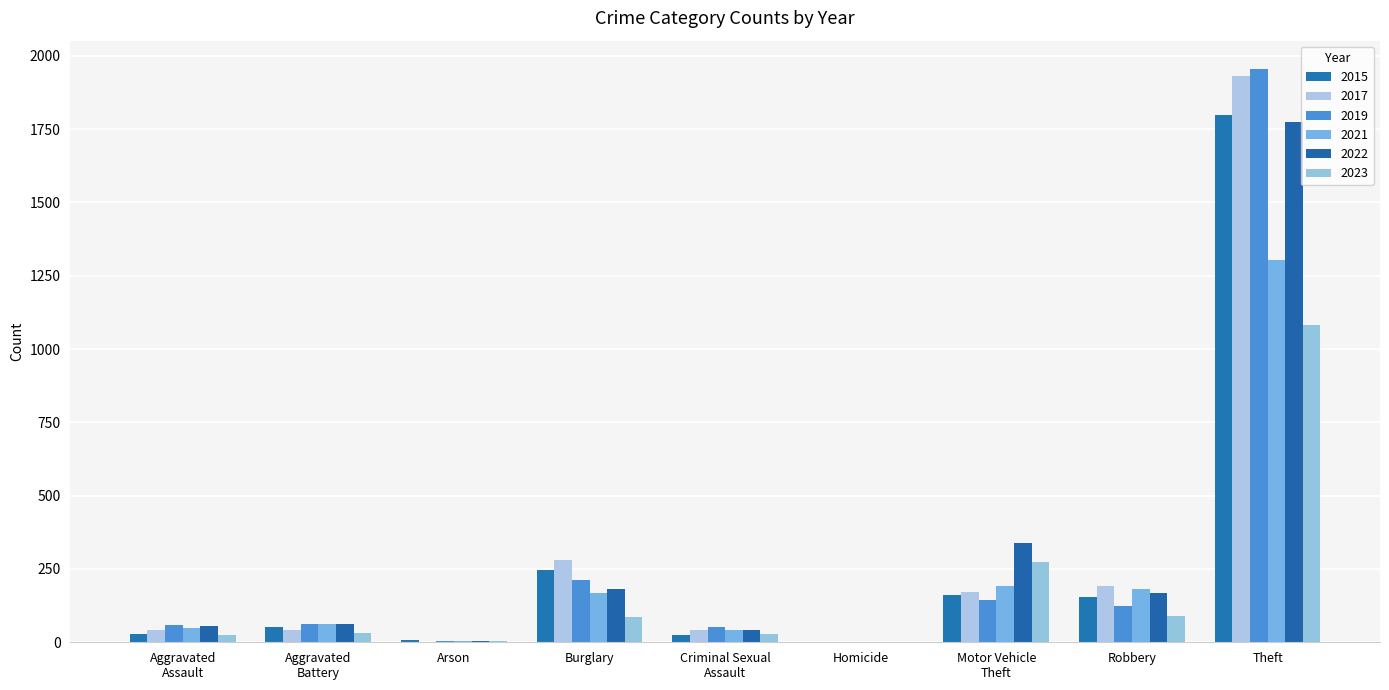

Between Aggravated
Battery and Criminal Sexual
Assault, which series saw the biggest shift?

2015